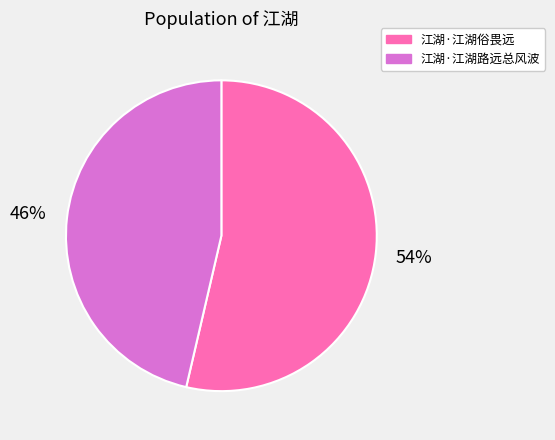

Rank the categories by value from lowest to highest.

江湖·江湖路远总风波, 江湖·江湖俗畏远